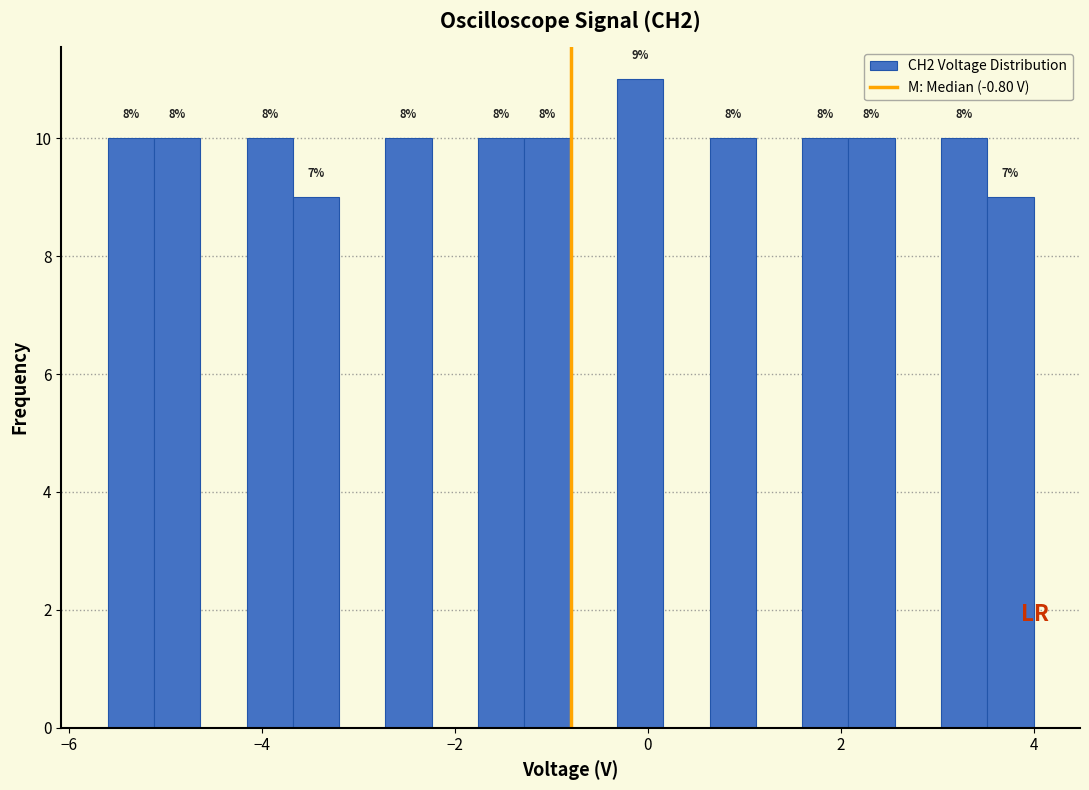

Around what value on the x-axis is the tallest bar? Give the approximate position of its centre, as read against the axis.

0.0